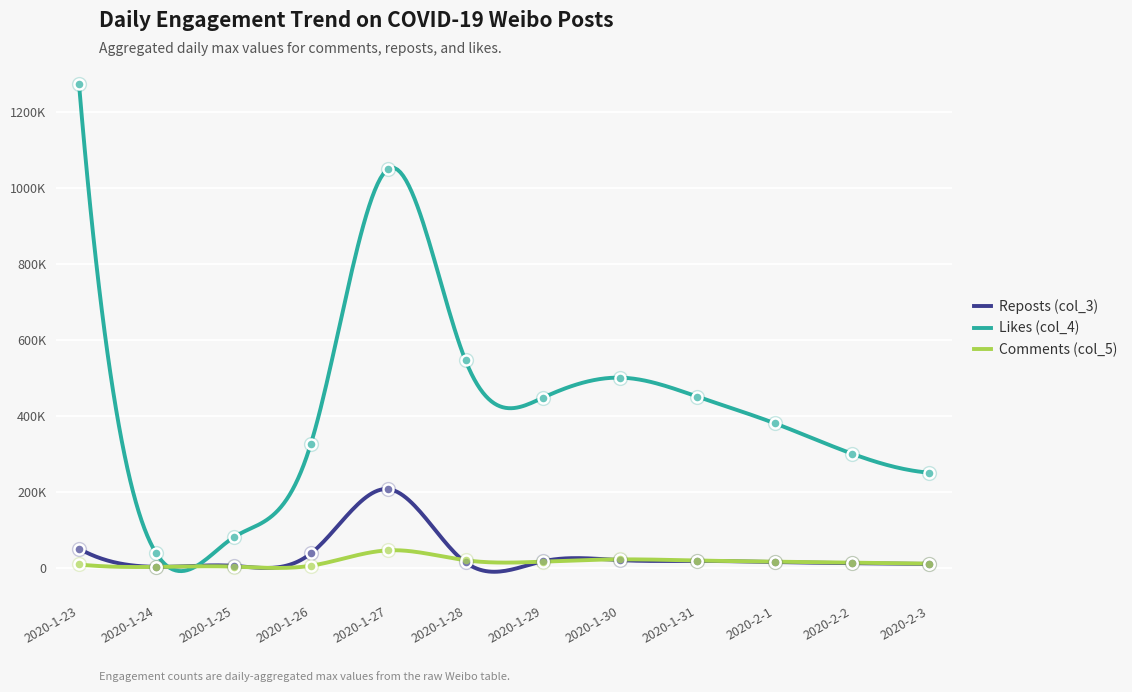

Which series has the largest total across all categories?

Likes (col_4)